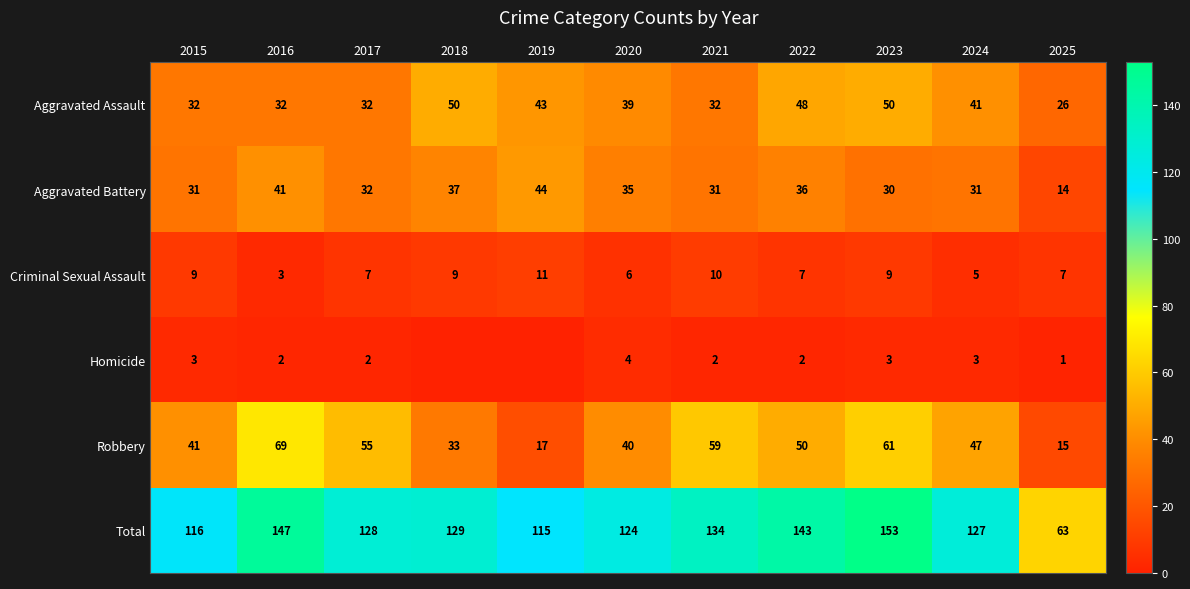

What is the greatest value displayed?

153